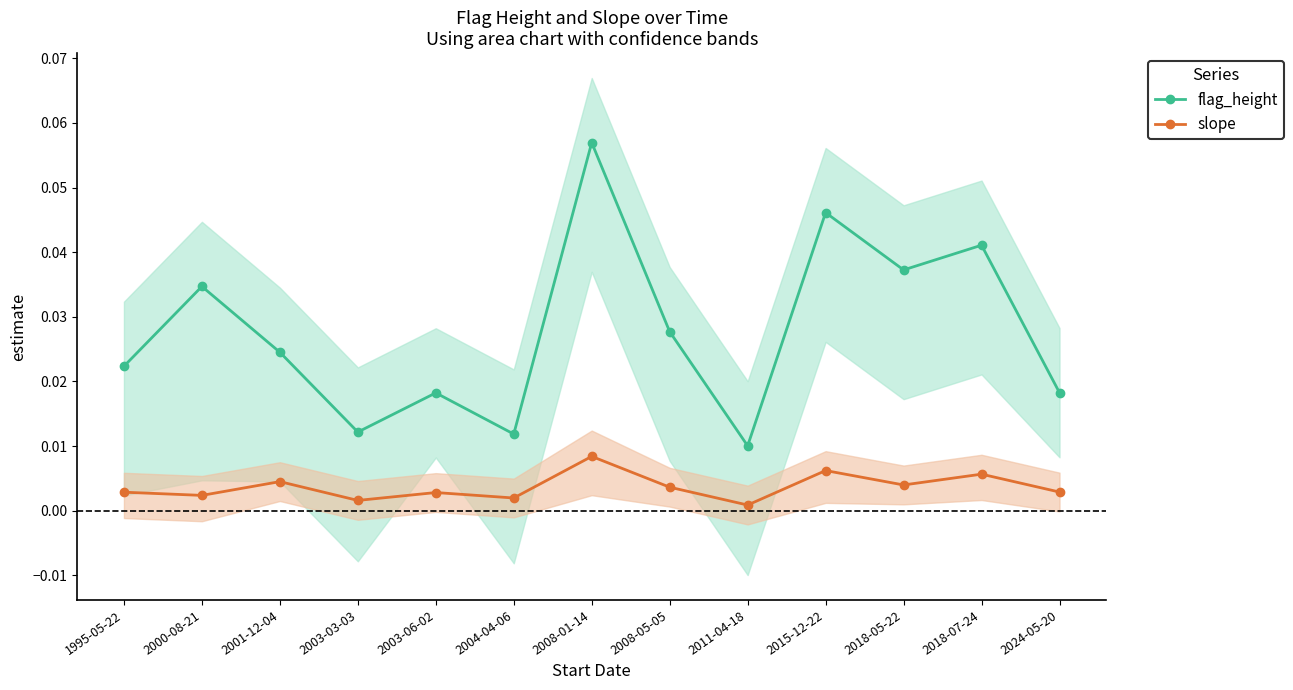

True or false: flag_height and slope cross at least once.

False